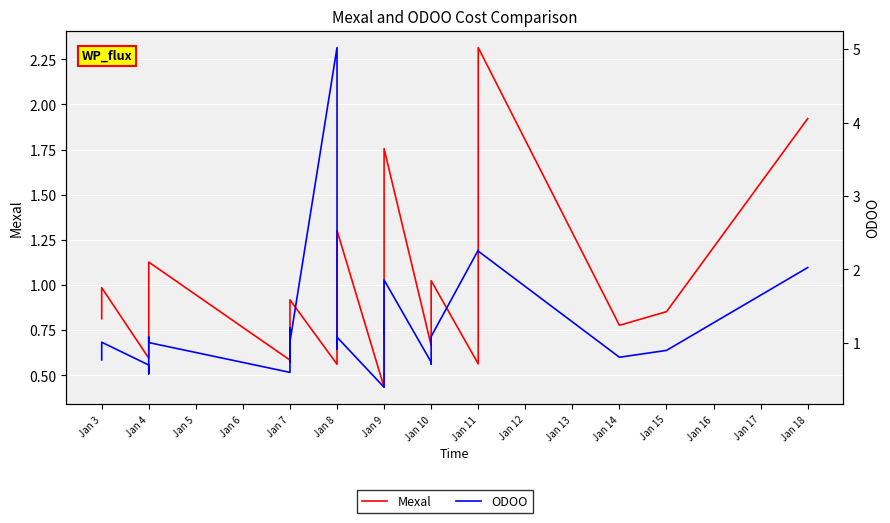

How many times do Mexal and ODOO cross each other?

15